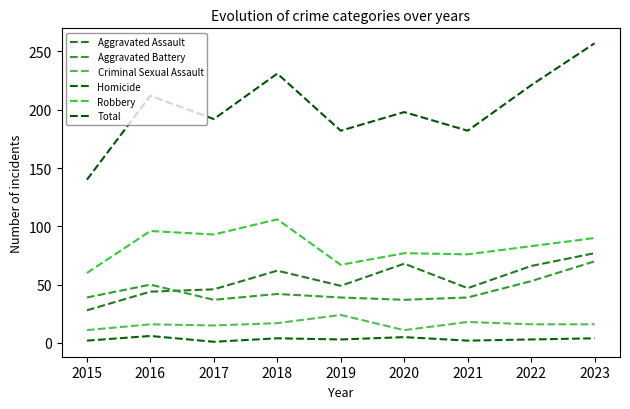

At how many categories does at least one series exceed 71?

9